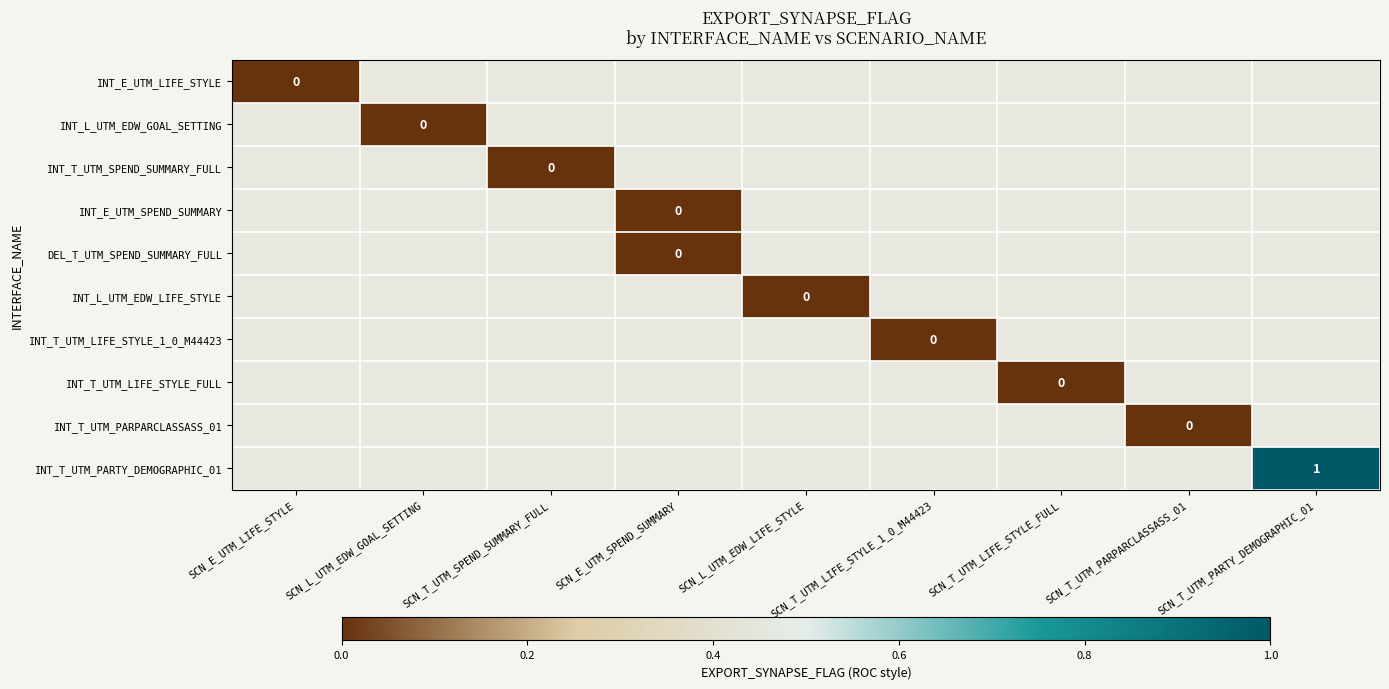

Is the value of INT_T_UTM_PARTY_DEMOGRAPHIC_01 at SCN_T_UTM_PARTY_DEMOGRAPHIC_01 greater than the value of INT_T_UTM_LIFE_STYLE_1_0_M44423 at SCN_T_UTM_LIFE_STYLE_1_0_M44423?

Yes